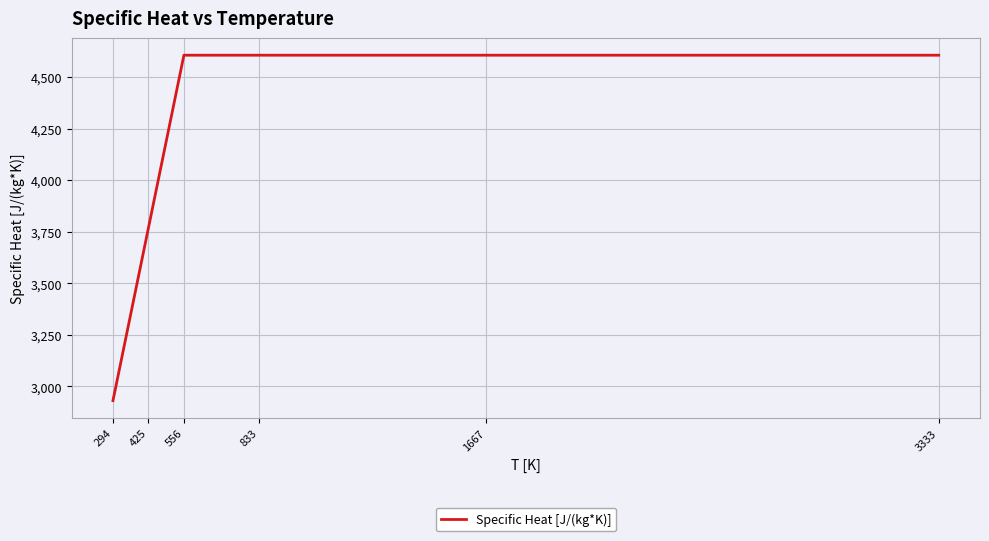

What is the ratio of the value at 556 to the value at 425?

1.2